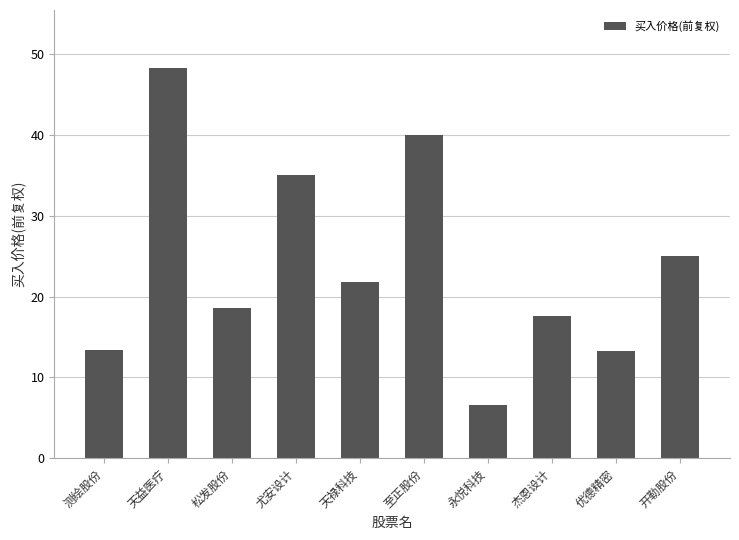

What is the difference between the values at 天益医疗 and 测绘股份?

34.8